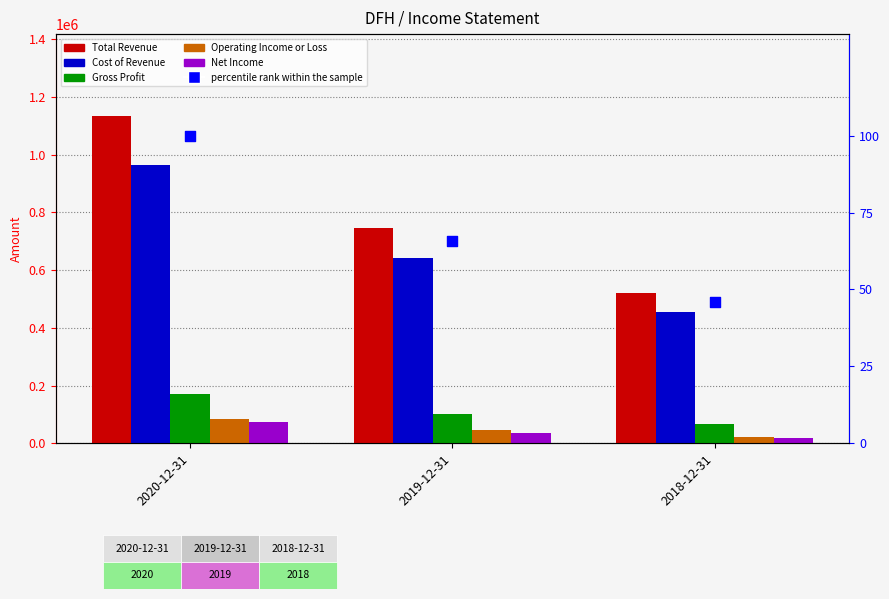

At which category is the sum across all series the highest?

2020-12-31